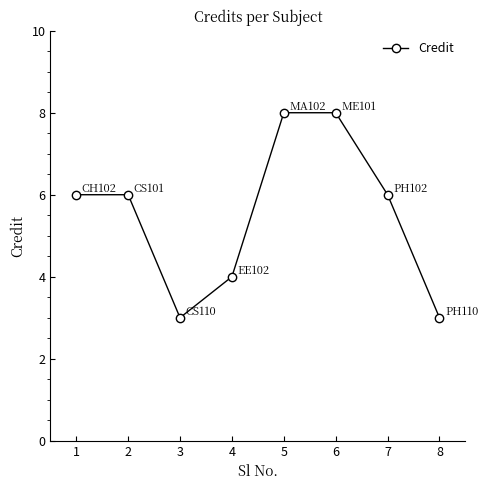

How many series are shown in this chart?

1